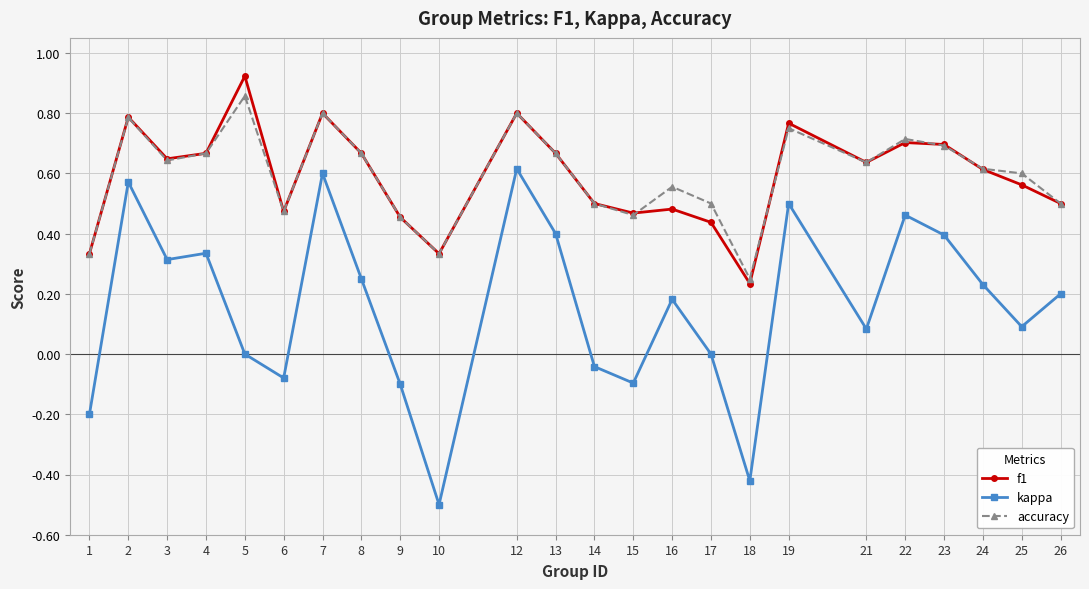

The value of kappa at 26 is 0.2. True or false?

True